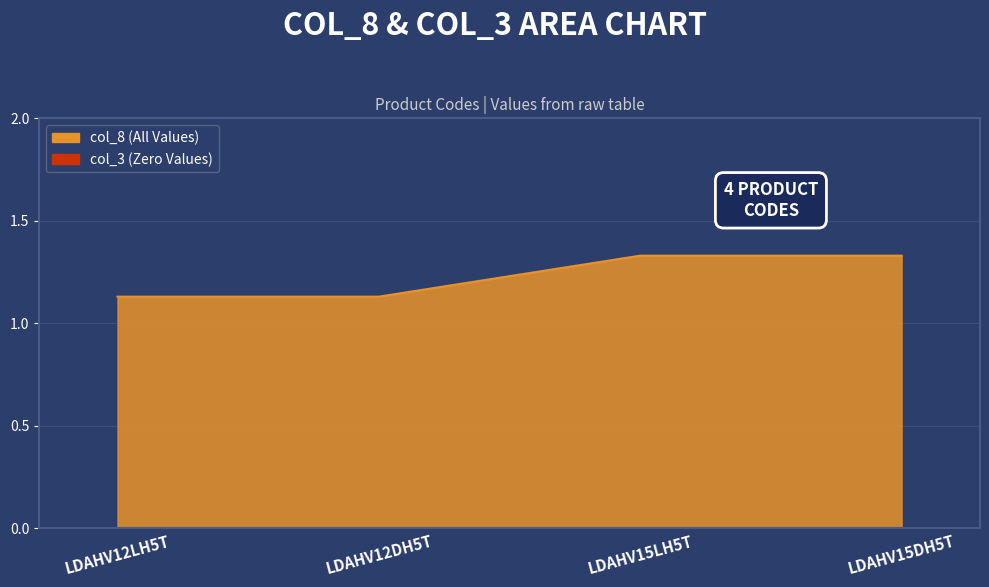

Which series has the largest total across all categories?

col_8